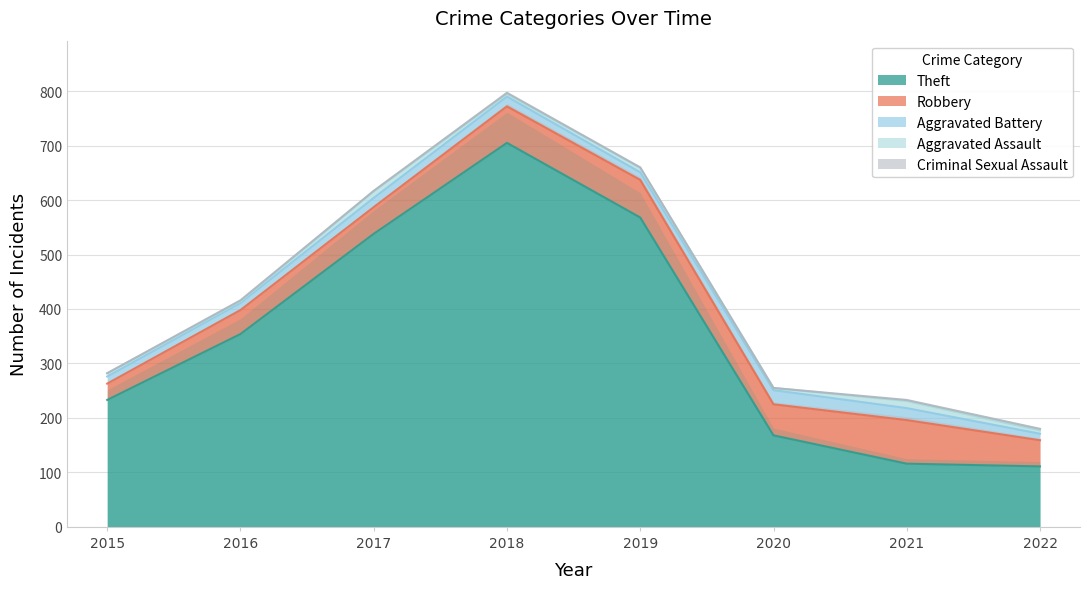

What is the difference between the Criminal Sexual Assault values at 2019 and 2022?

2